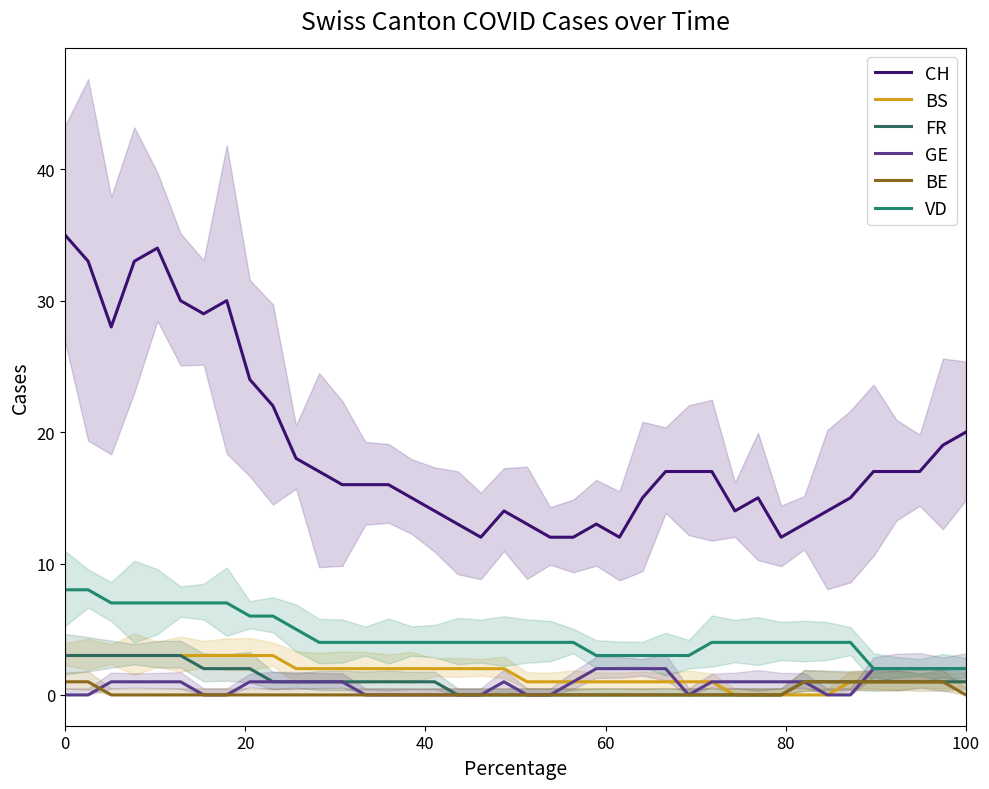

After their last crossing, which series has the higher values: BS or GE?

GE